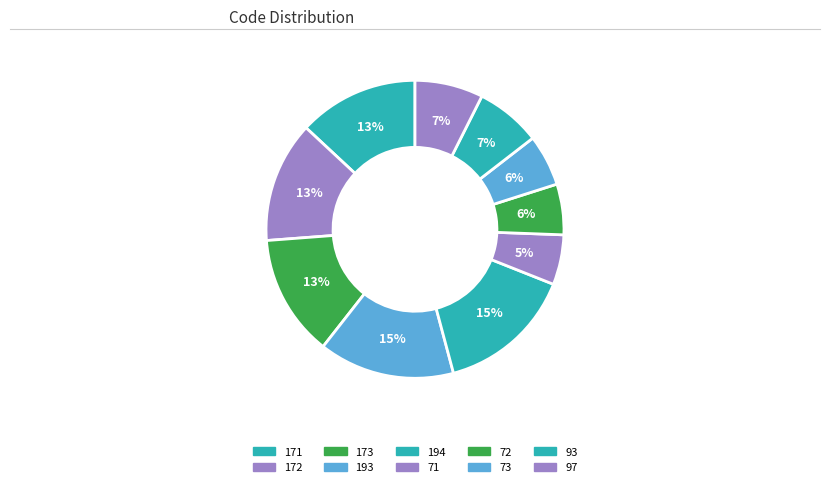

What percentage is NOT represented by 194?

85.2%